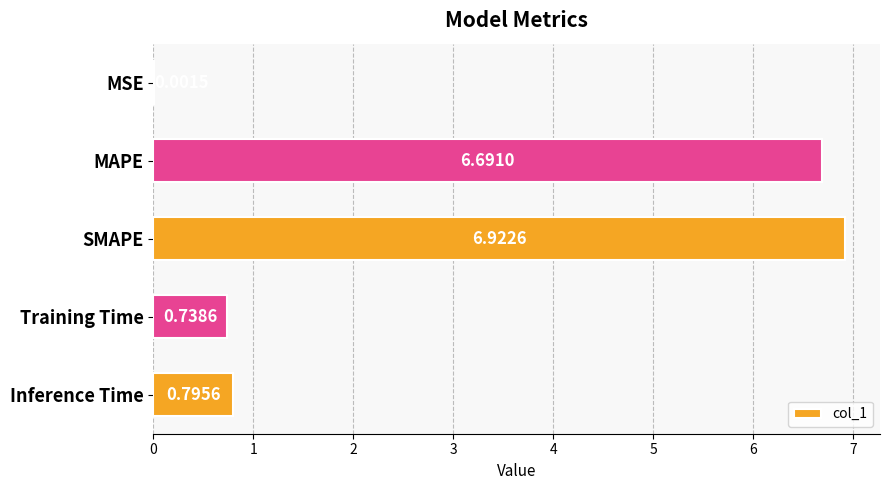

What is the average value?

3.0